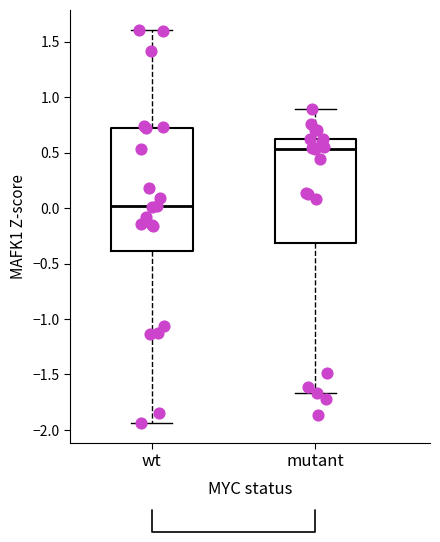

Reading left to right, read every box against the y-axis: the position of its median line, the range the box covers, and the ends of its whiskers. The values are not printed on the chart, so give them approximately, as read against the axis.

wt: median 0.00, box -0.40 to 0.70, whiskers -1.95 to 1.60
mutant: median 0.55, box -0.30 to 0.60, whiskers -1.65 to 0.90